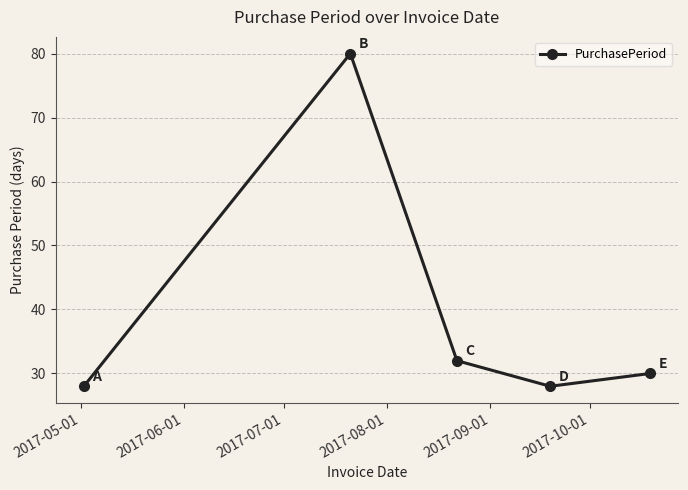

What is the value of the 3rd point from the left?

32